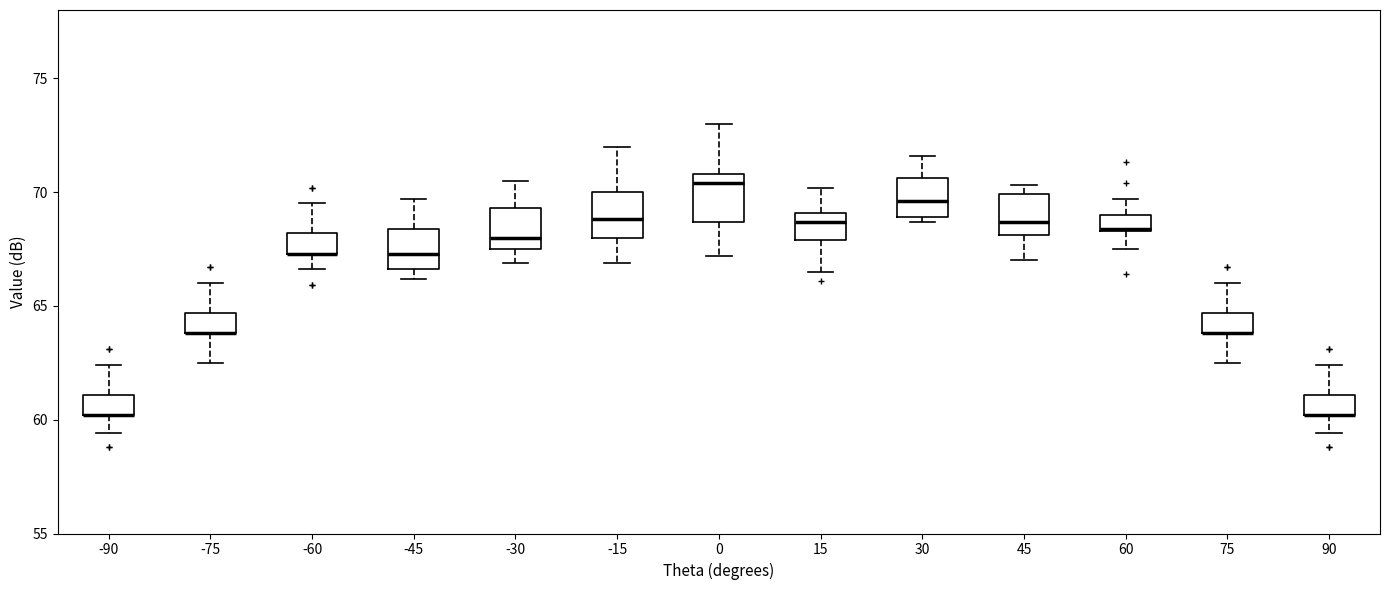

Where is the upper edge of the box at x = -90 on the y-axis? The values are not printed on the chart, so give them approximately, as read against the axis.

61.0